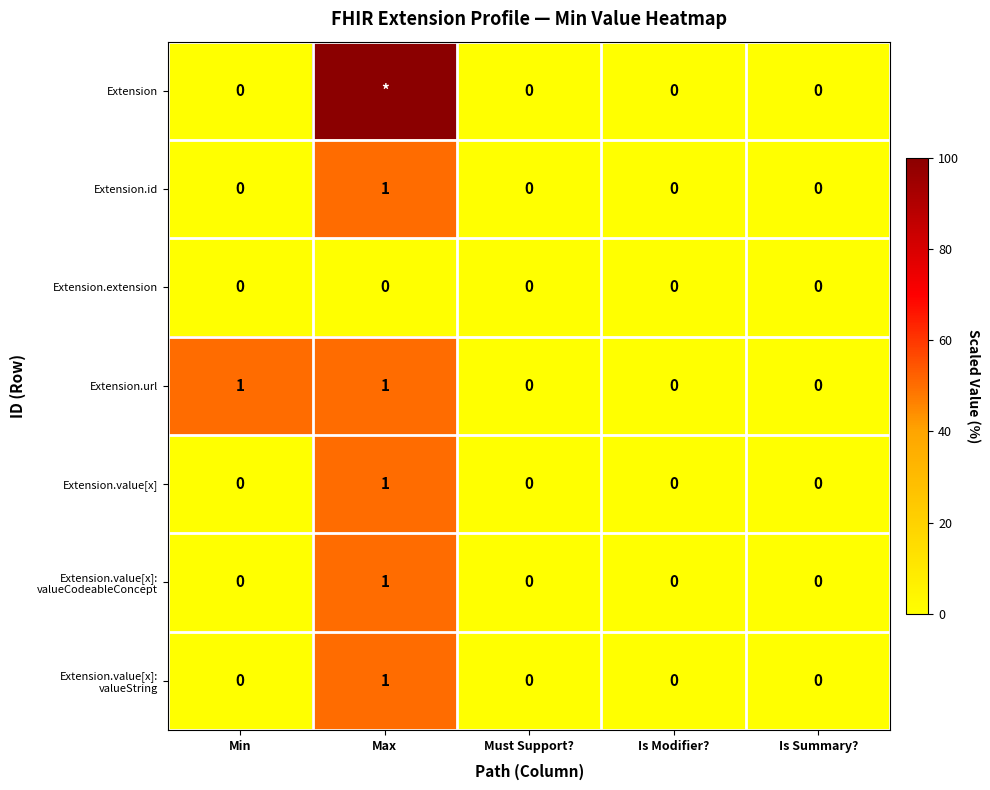

Is it true that Extension.value[x] equals 1 at Max?

True